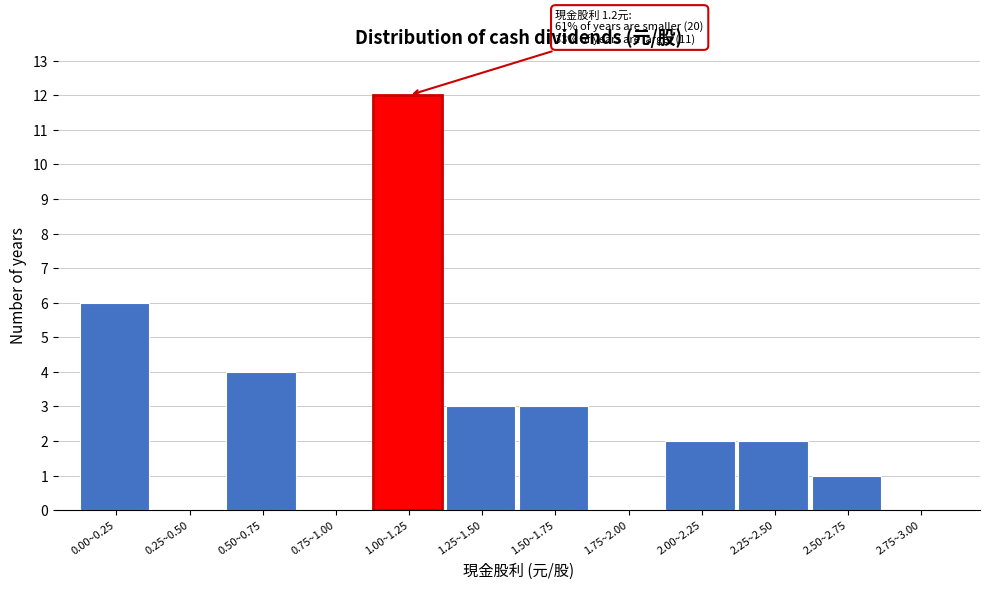

Reading left to right, list all the values displayed in this chart.

0.00~0.25=6	0.25~0.50=0	0.50~0.75=4	0.75~1.00=0	1.00~1.25=12	1.25~1.50=3	1.50~1.75=3	1.75~2.00=0	2.00~2.25=2	2.25~2.50=2	2.50~2.75=1	2.75~3.00=0